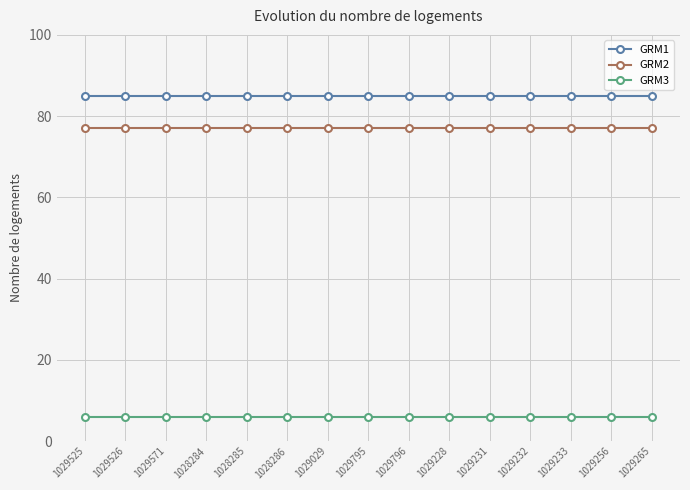

What is the average value of the GRM3 series?

6